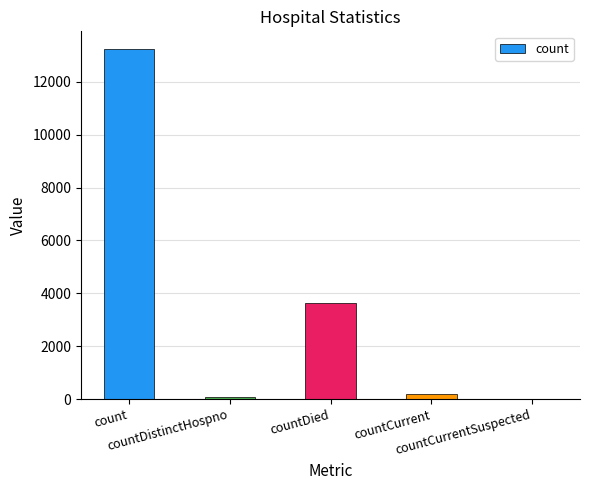

What is the maximum value shown in the chart?

13246